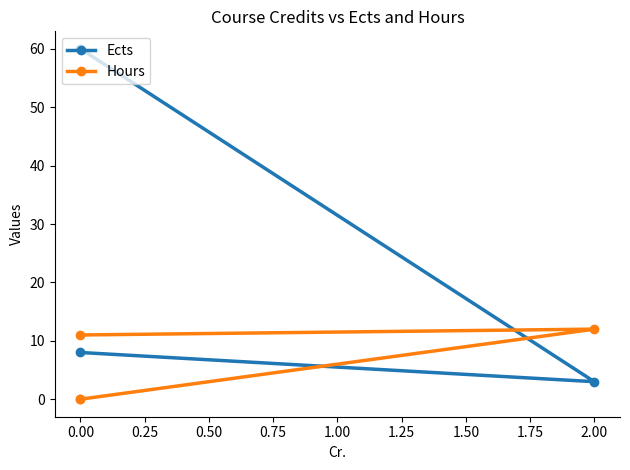

List the series in order of their overall mean, lowest first.

Hours, Ects